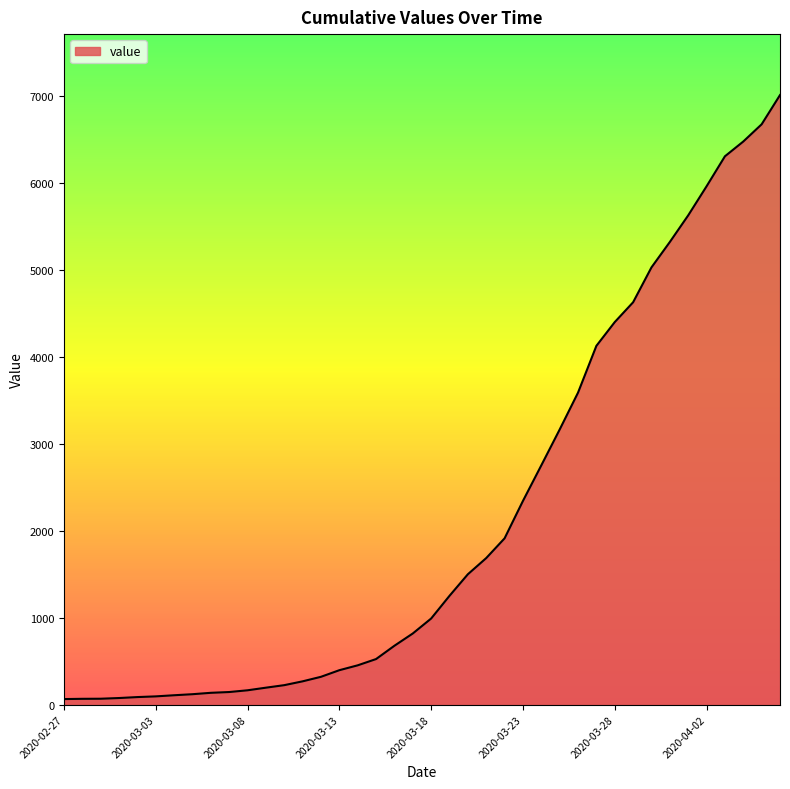

What is the maximum value shown in the chart?

7008